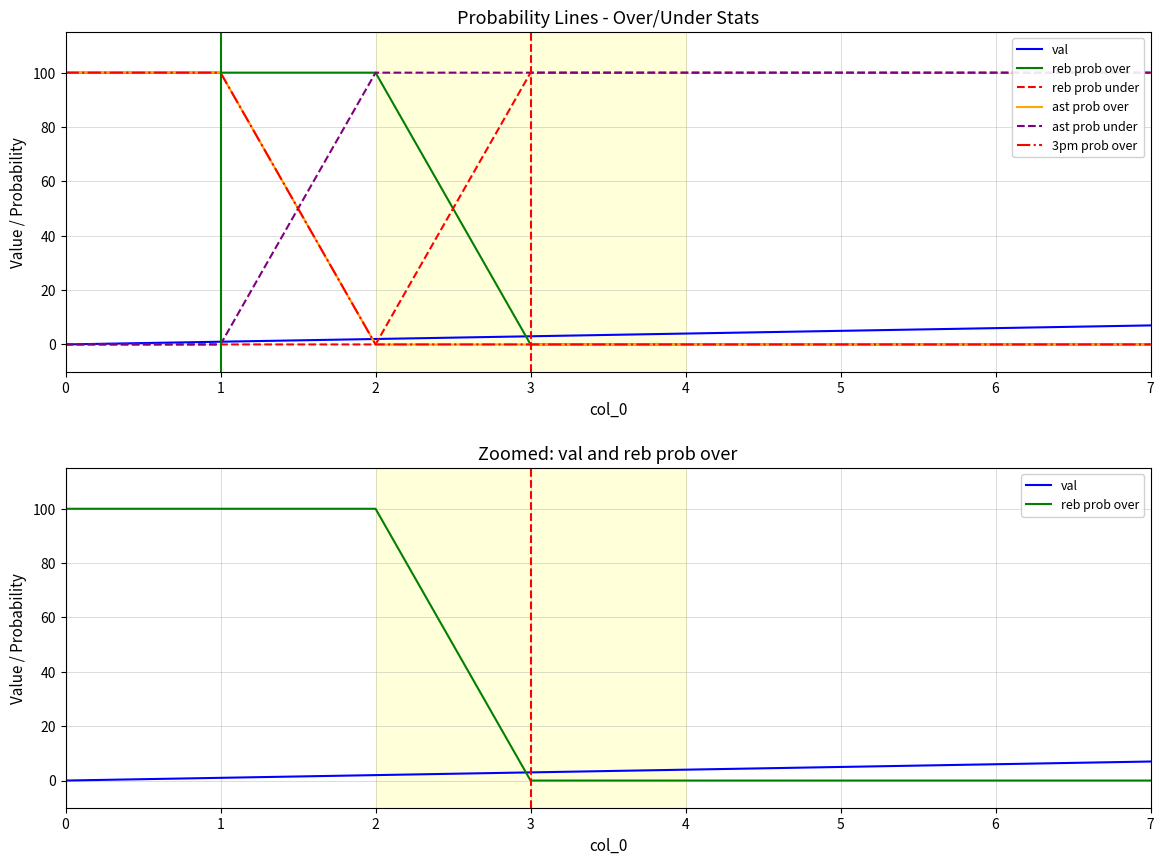

How many positive values does the reb prob over series have?

3